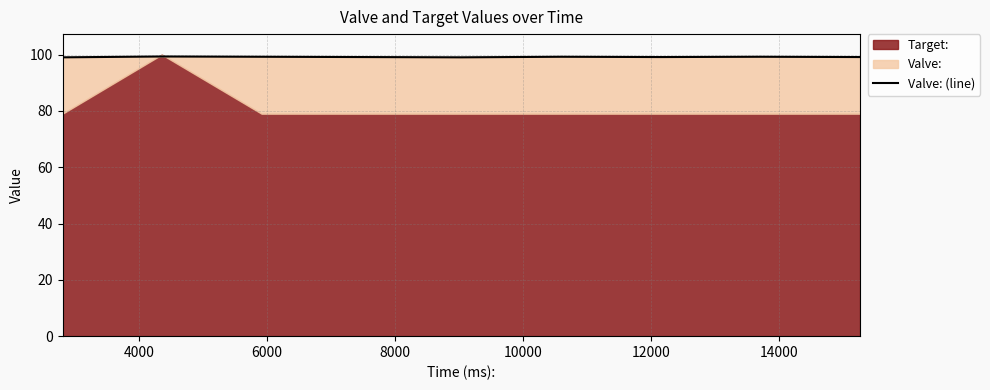

Count the number of categories in the chart.

9